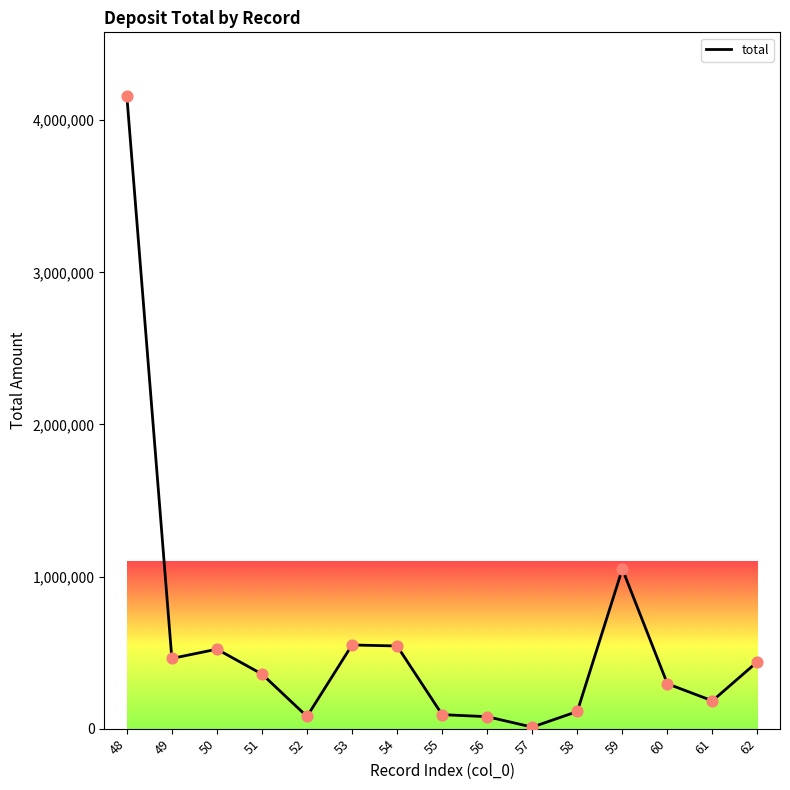

What is the change in value from 54 to 55?

-451384.0